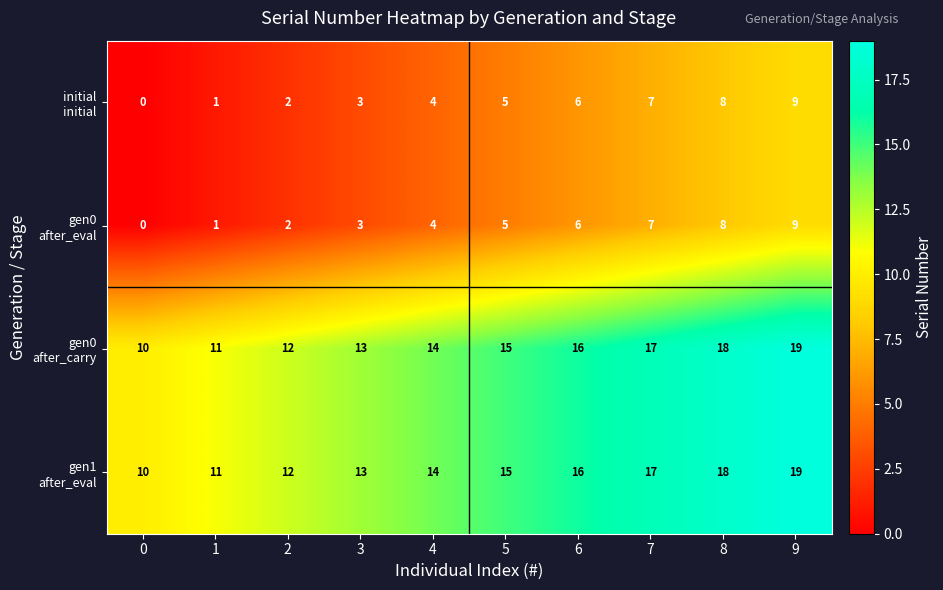

What is the greatest value displayed?

19